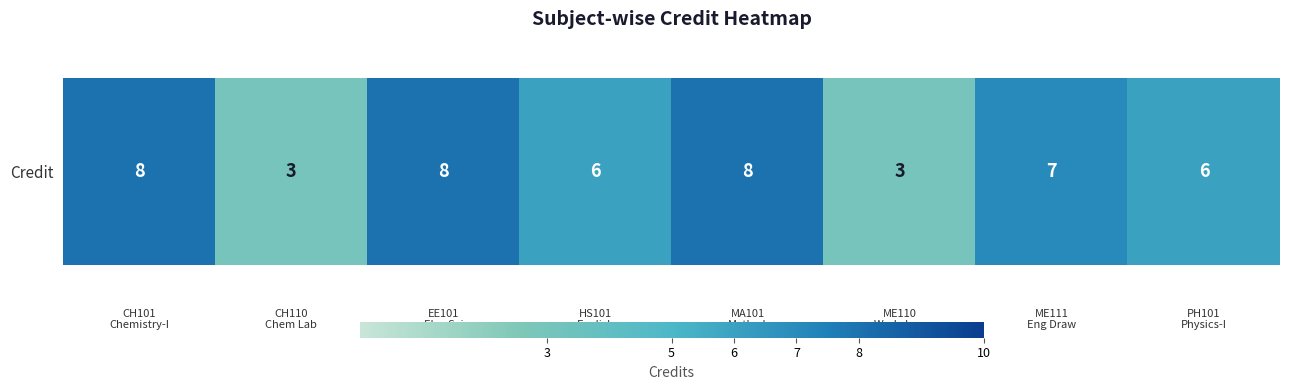

The chart shows a value of 4 at 10. True or false?

False